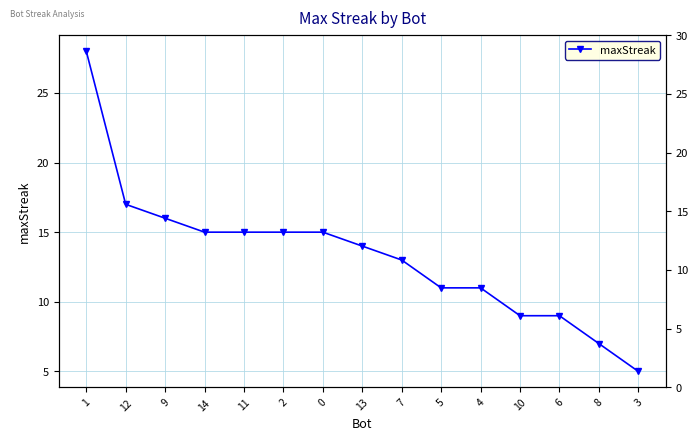

Reading left to right, list all the values displayed in this chart.

1=28	12=17	9=16	14=15	11=15	2=15	0=15	13=14	7=13	5=11	4=11	10=9	6=9	8=7	3=5